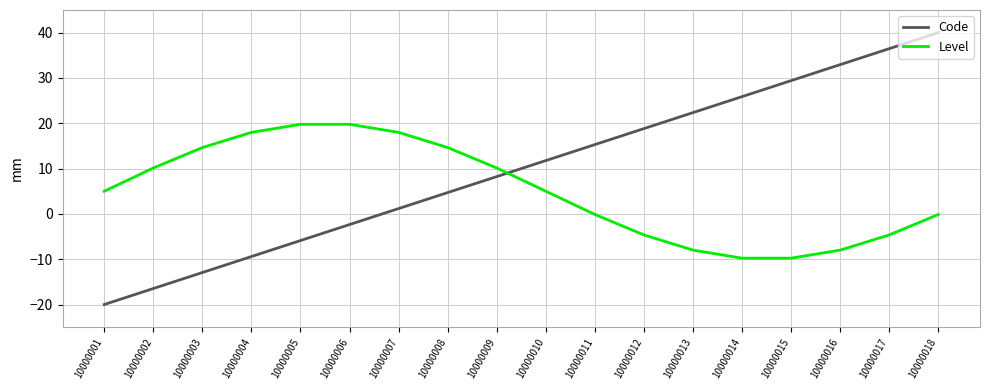

Rank the series by their maximum value, from highest to lowest.

Code, Level